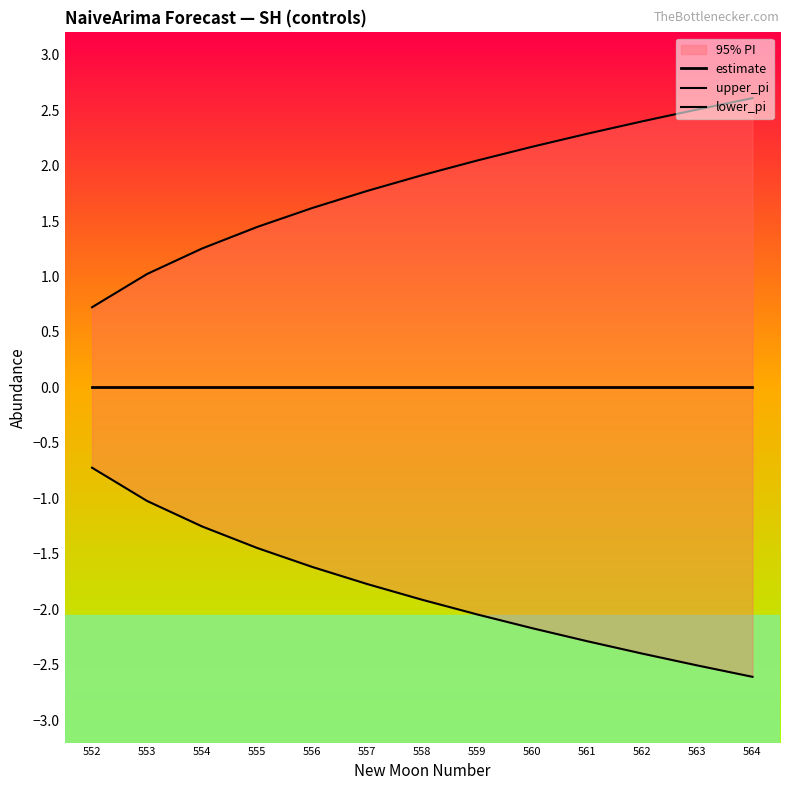

Which category has the highest value in the estimate series?

552